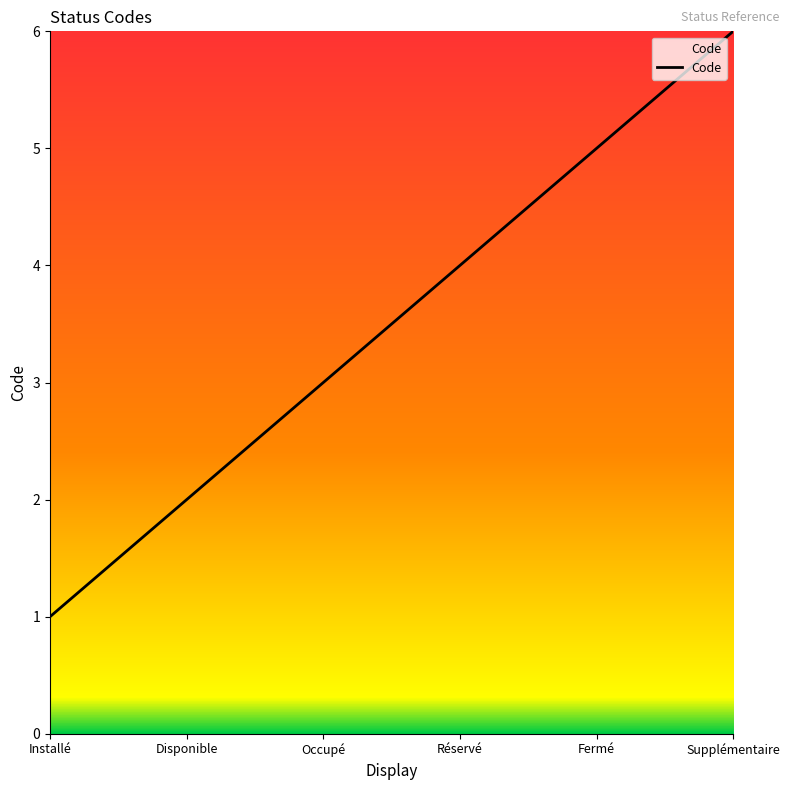

Rank the categories by value from highest to lowest.

Supplémentaire, Fermé, Réservé, Occupé, Disponible, Installé